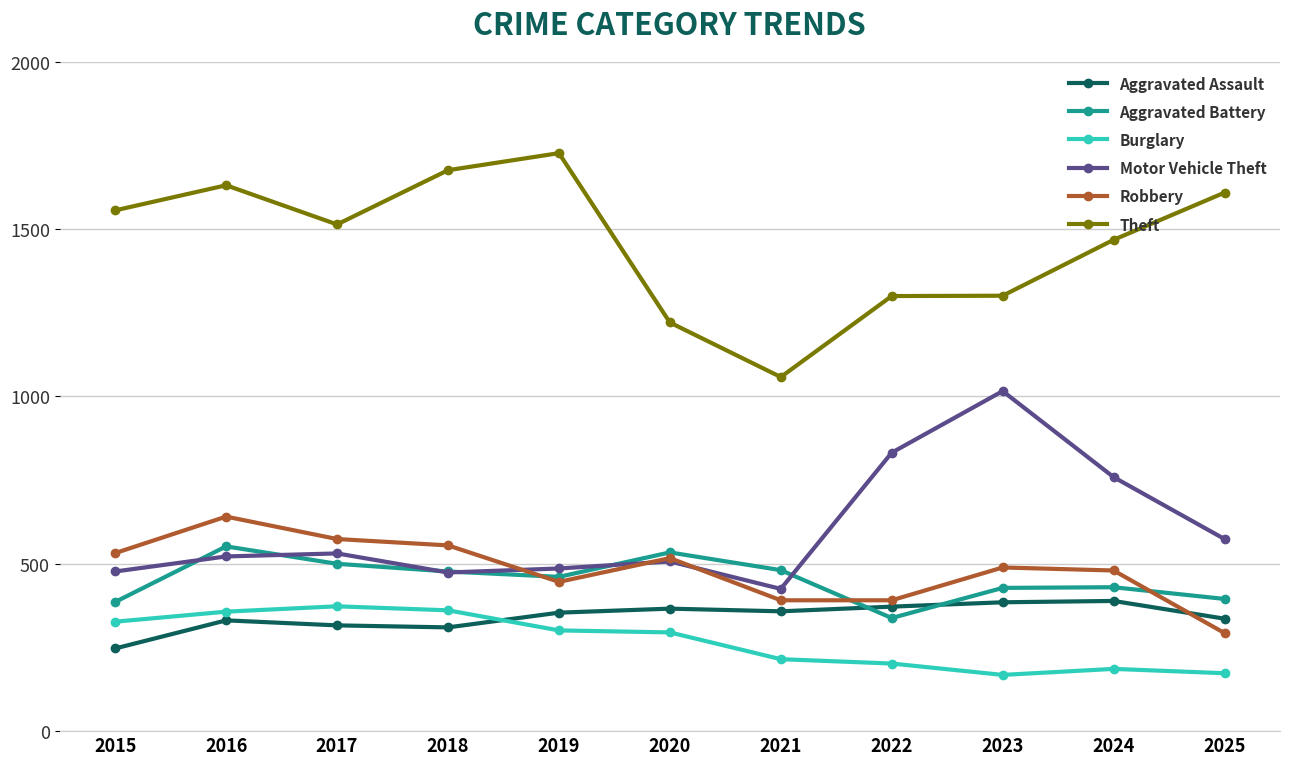

The value of Aggravated Battery at 2018 is 120. True or false?

False